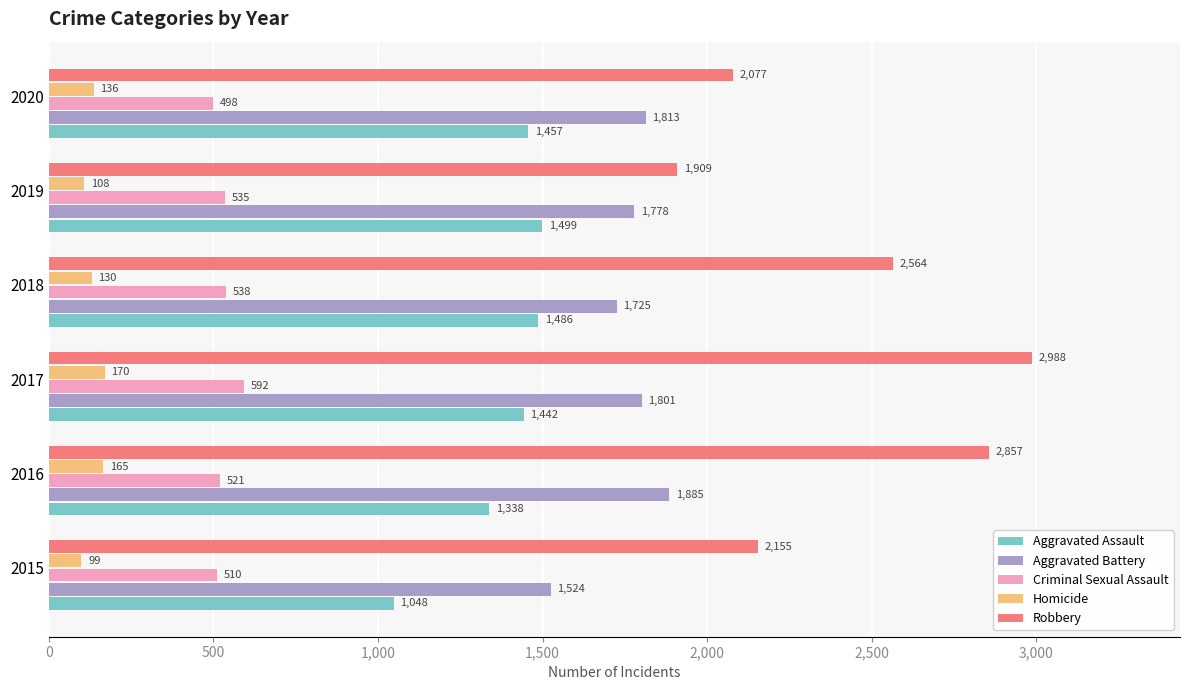

What is the minimum value for Homicide?

99